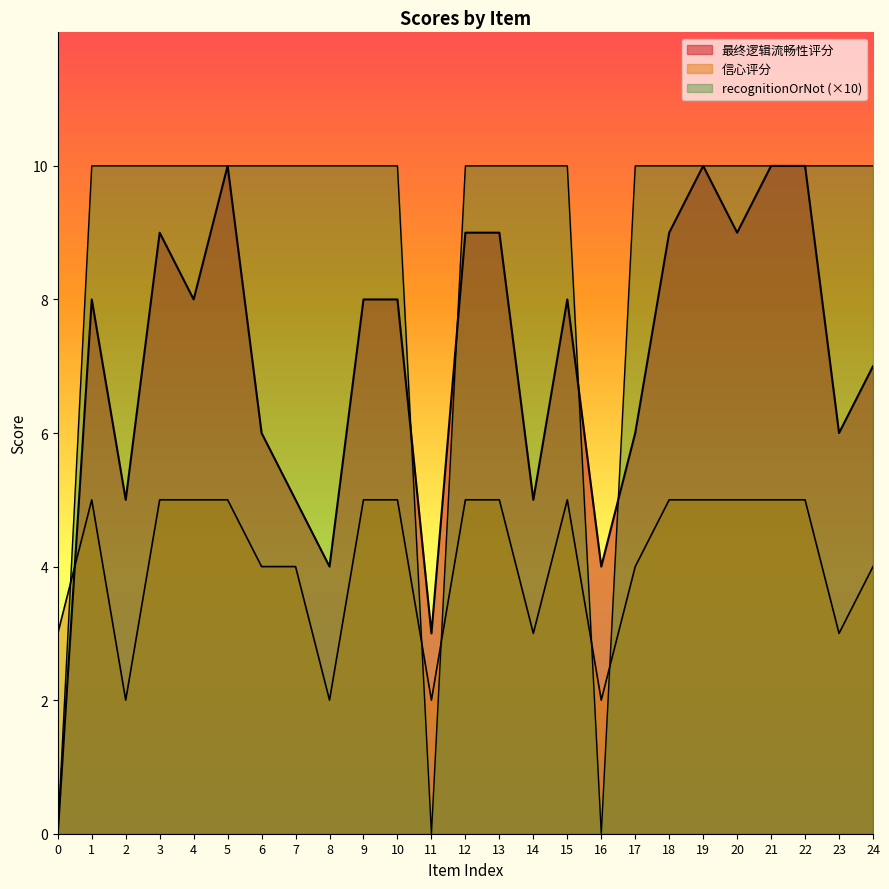

What is the value of the 信心评分 point at the 11th from the left?

5